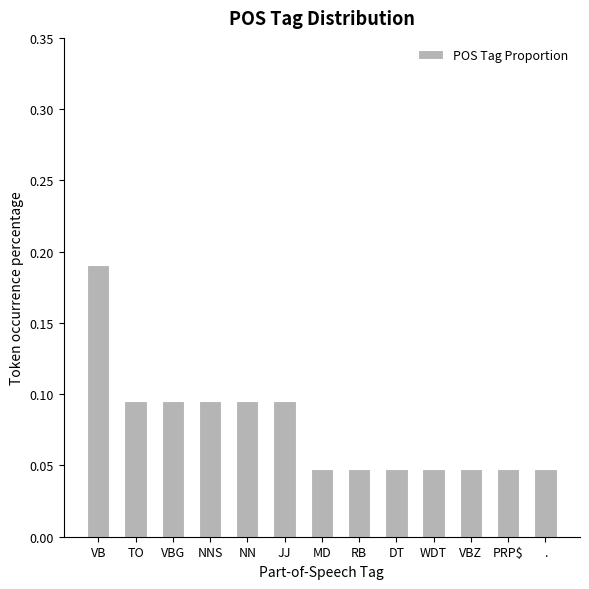

How many bars are there in total?

13